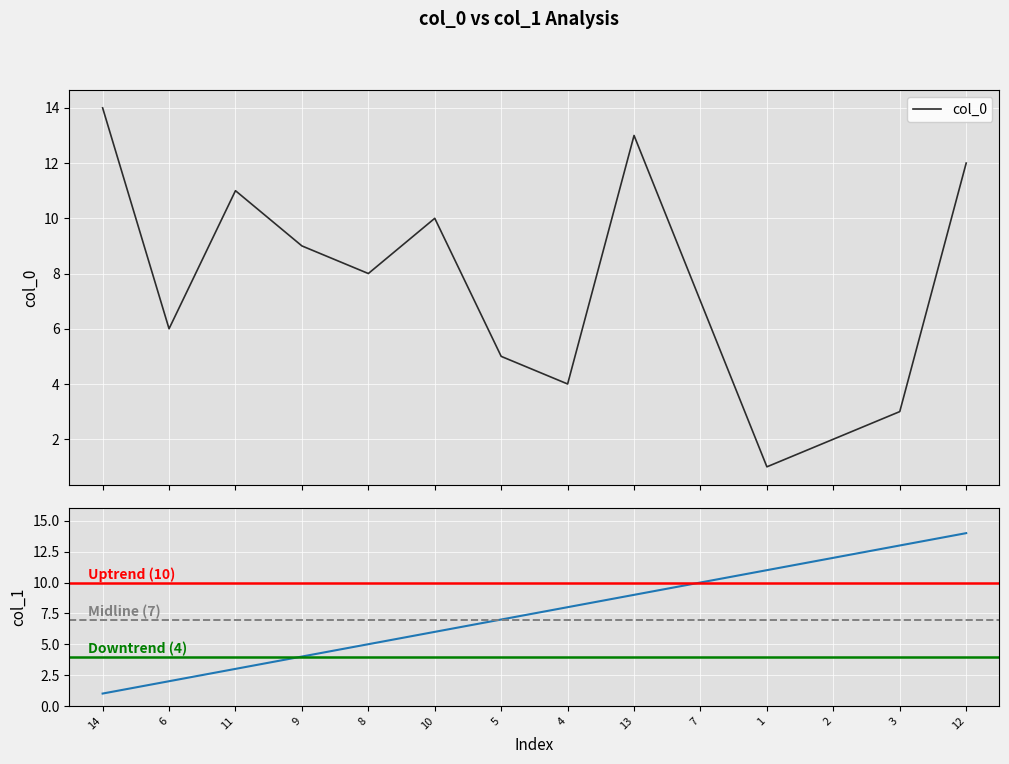

Rank the categories by value from lowest to highest.

14, 6, 11, 9, 8, 10, 5, 4, 13, 7, 1, 2, 3, 12